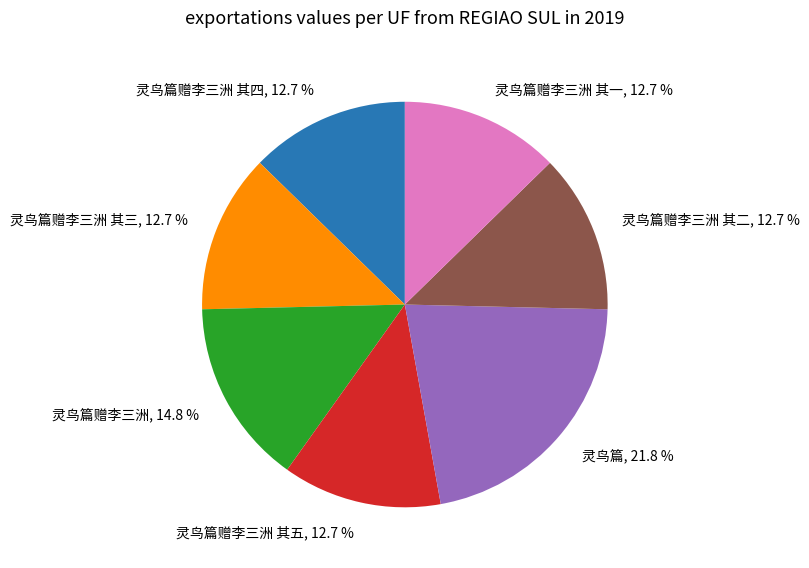

Is there any slice that represents more than half of the pie?

No